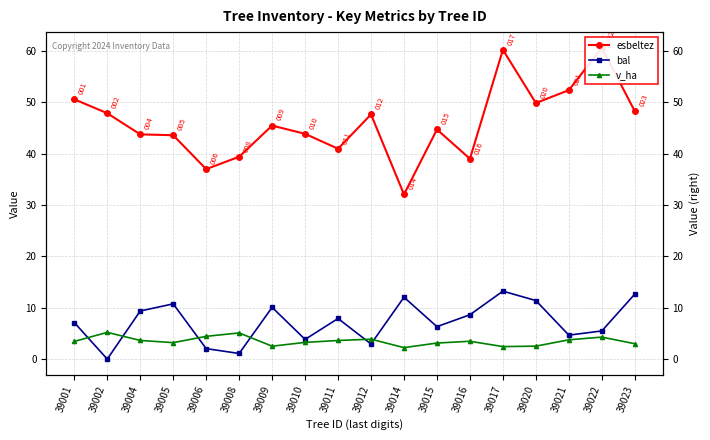

Rank the series by their maximum value, from lowest to highest.

v_ha, bal, esbeltez